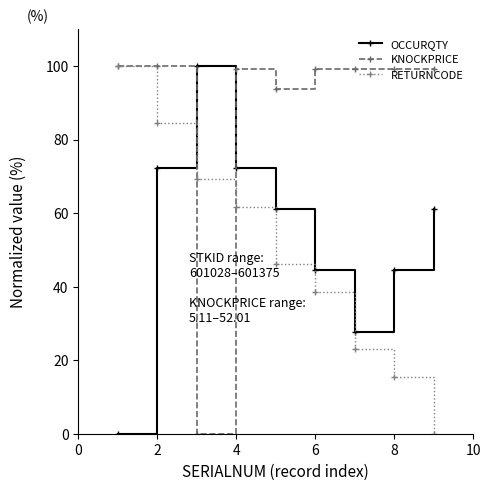

What are all the series names shown in the legend?

OCCURQTY, KNOCKPRICE, RETURNCODE